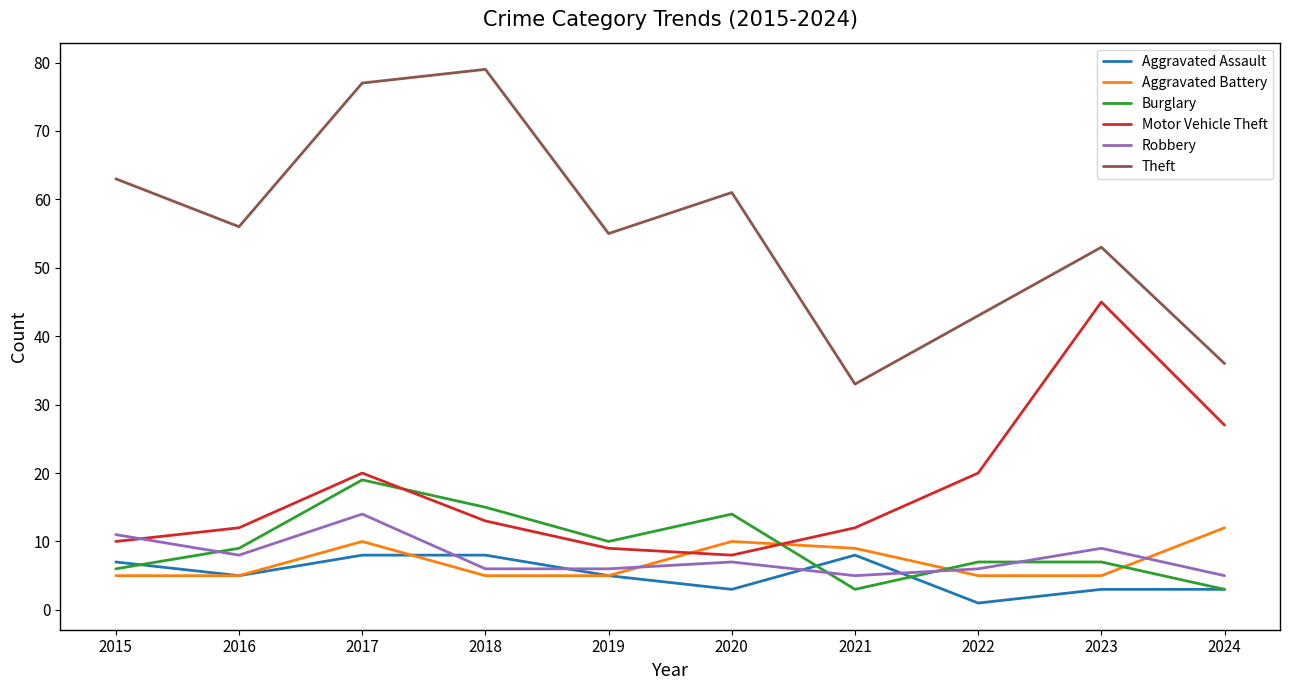

What is the highest value of the Burglary series?

19